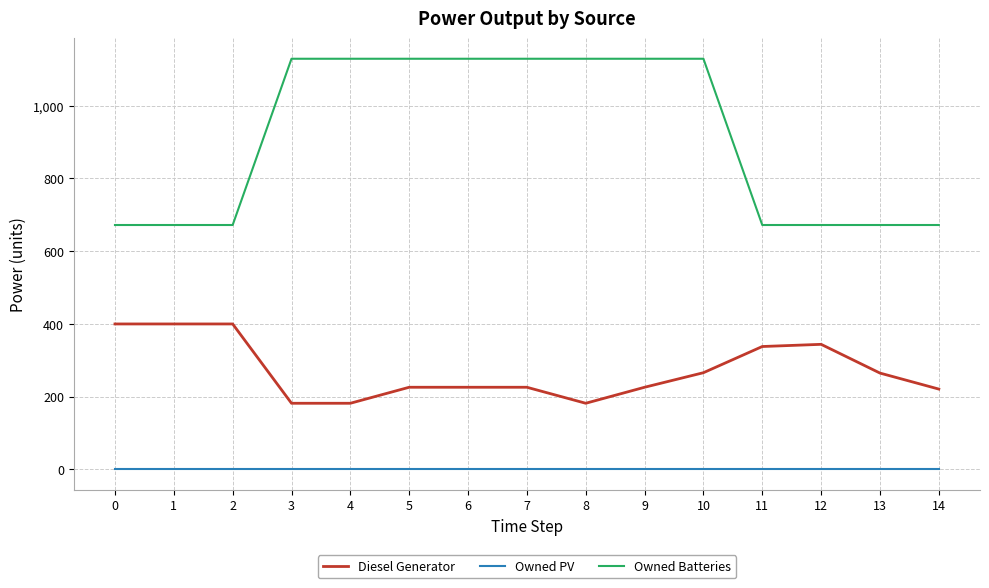

Rank the series by their maximum value, from lowest to highest.

Owned PV, Diesel Generator, Owned Batteries